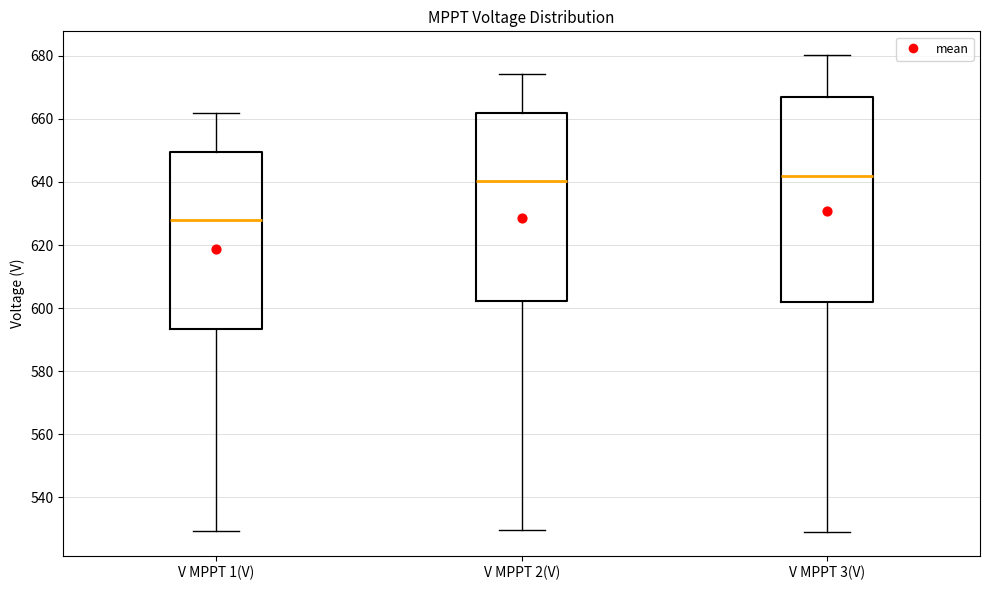

Which box is the tallest, from its lower edge to its upper edge?

V MPPT 3(V)